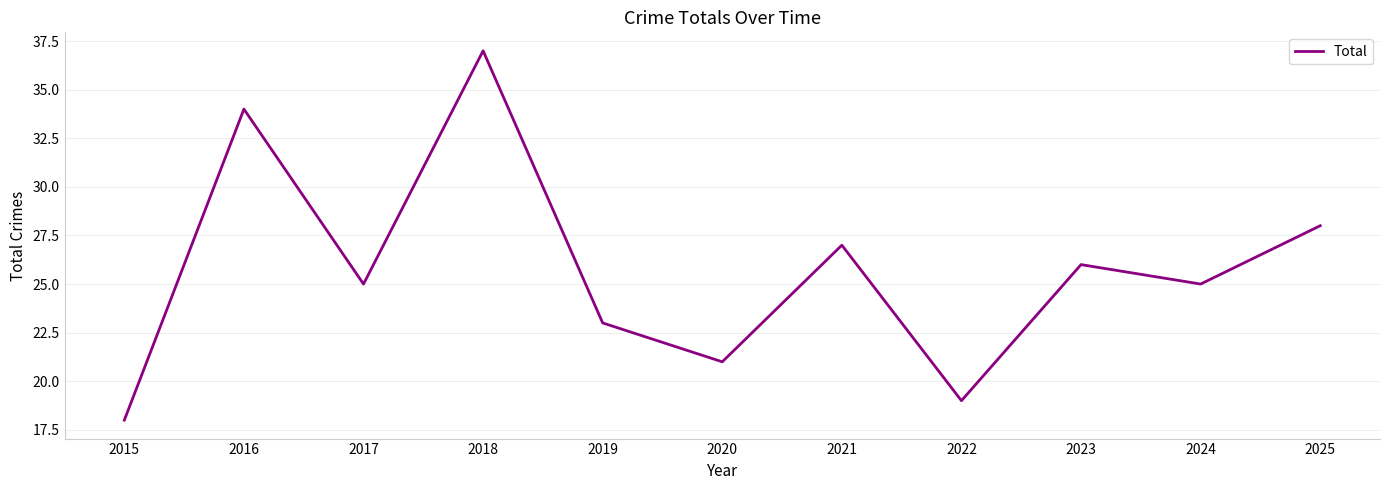

Reading left to right, extract all data points from this chart.

2015=18	2016=34	2017=25	2018=37	2019=23	2020=21	2021=27	2022=19	2023=26	2024=25	2025=28